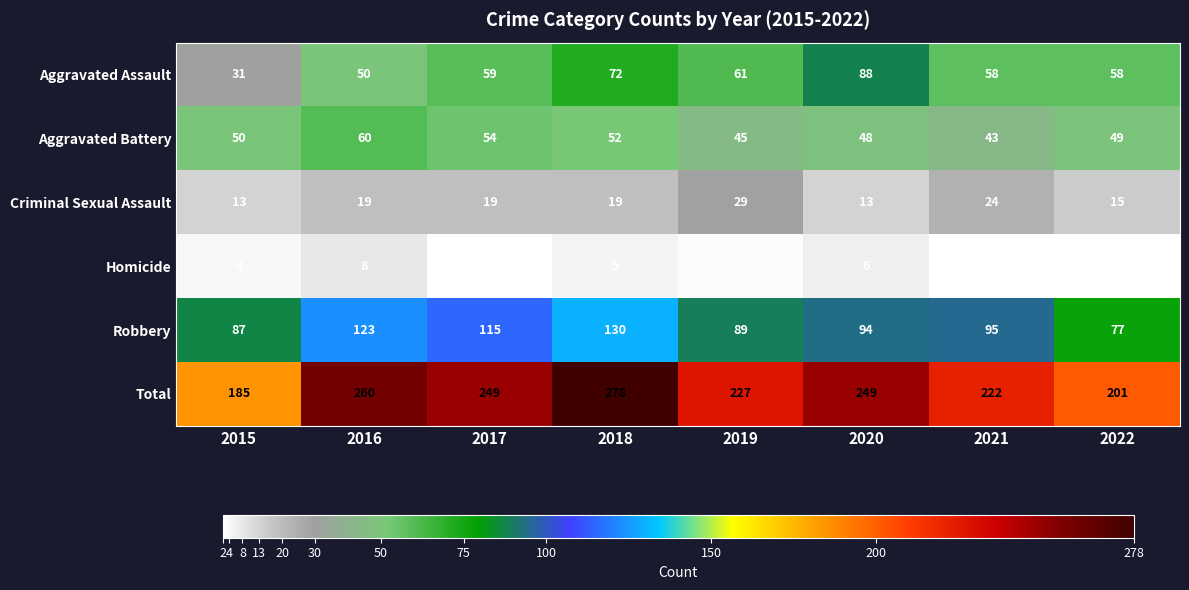

What is the sum of the Homicide values at 2019 and 2020?

9